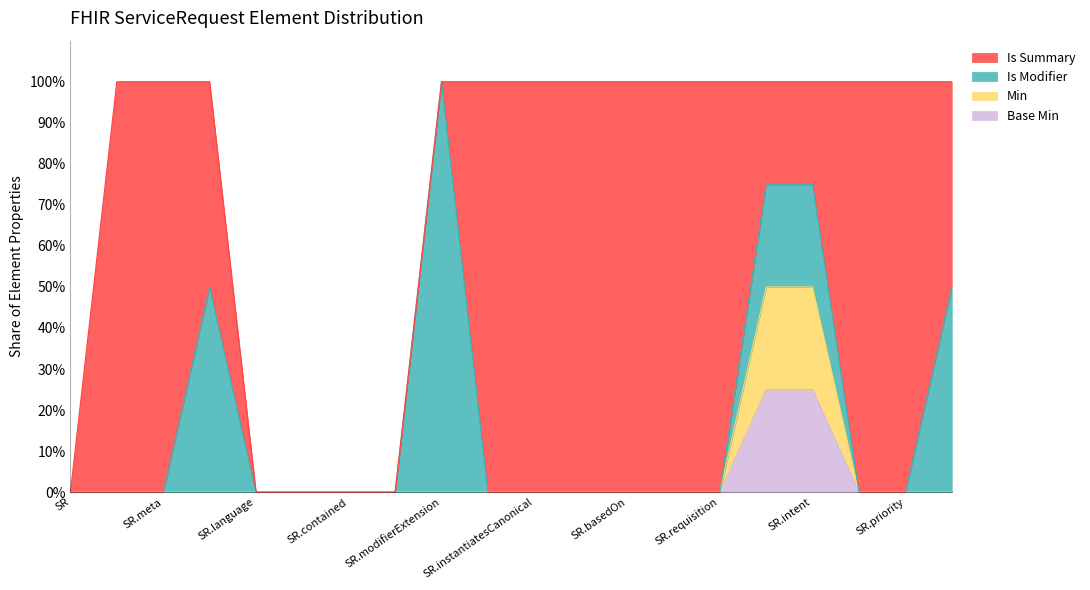

The Min series shows -33 at SR.language. True or false?

False